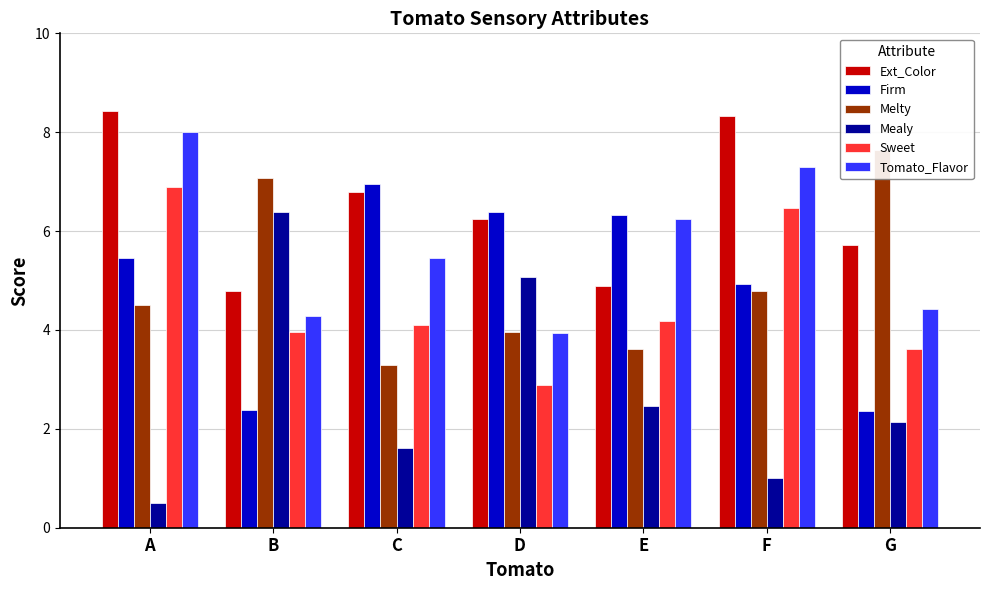

At which label does Ext_Color reach its peak?

A